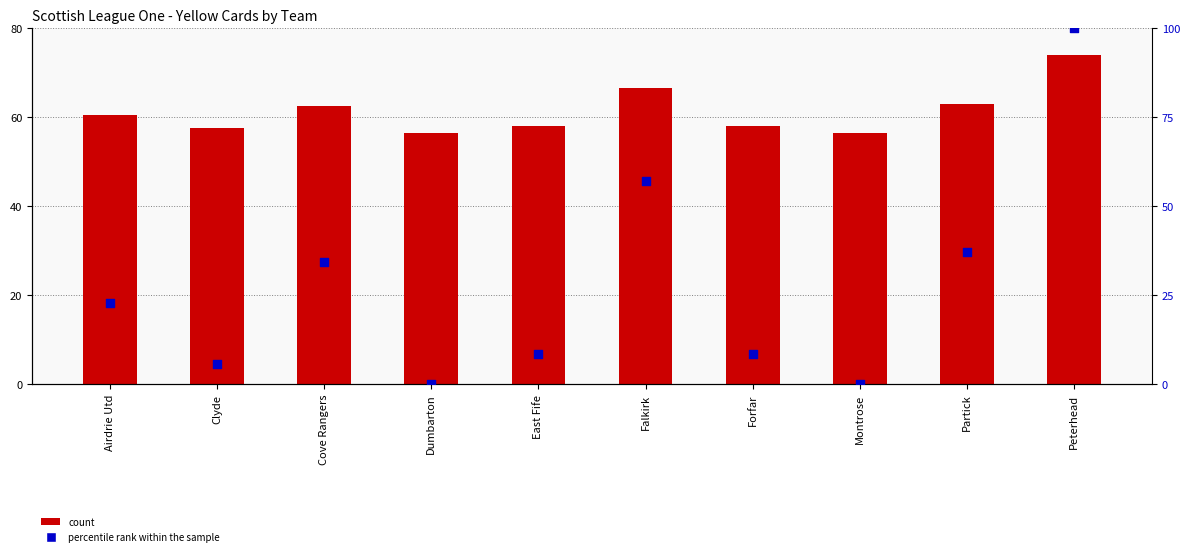

At which category is the sum across all series the highest?

Peterhead